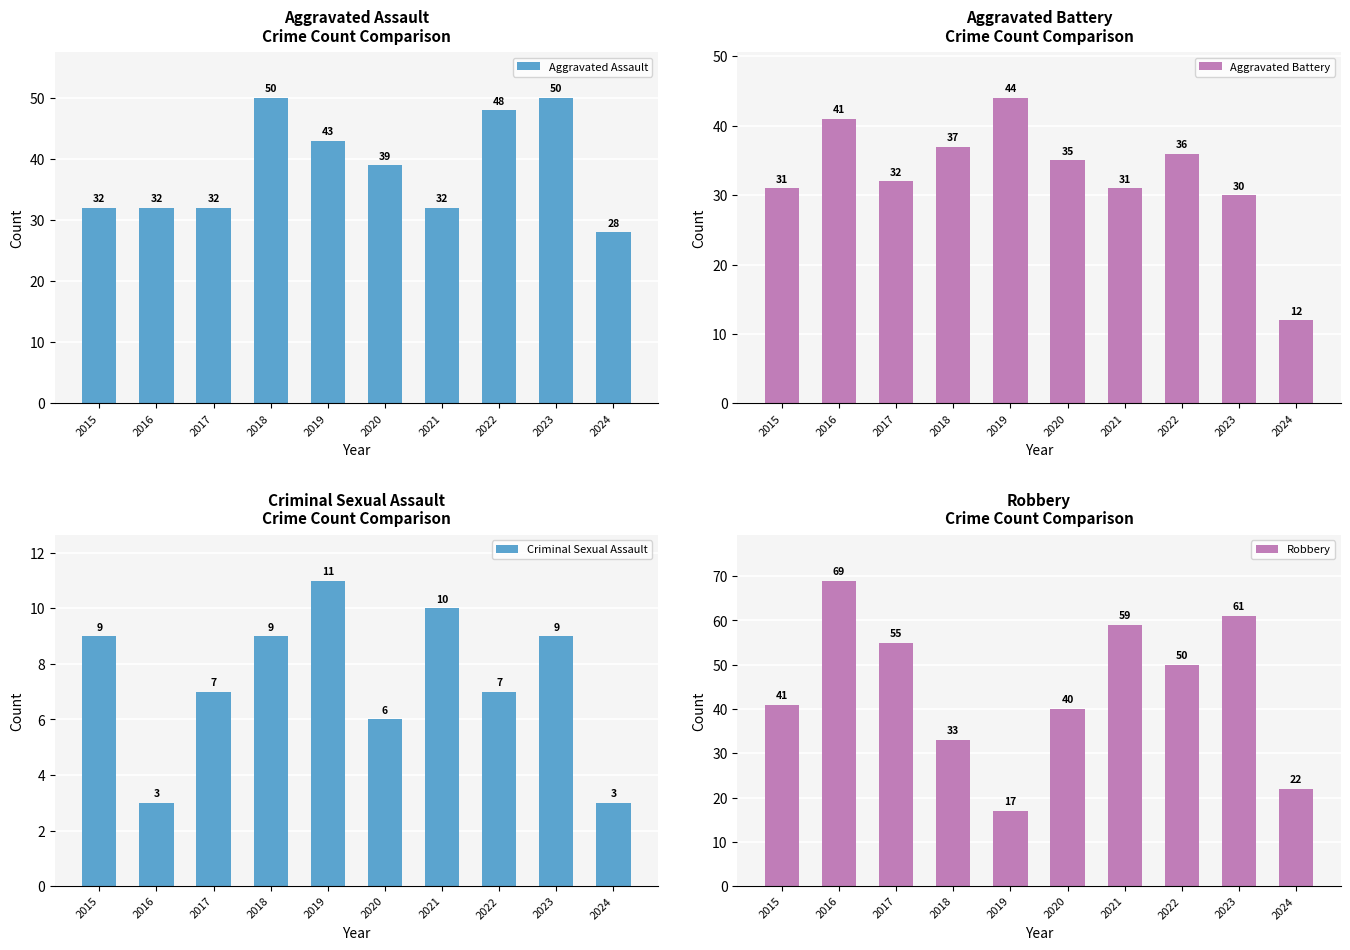

How many bars are there in total?

40